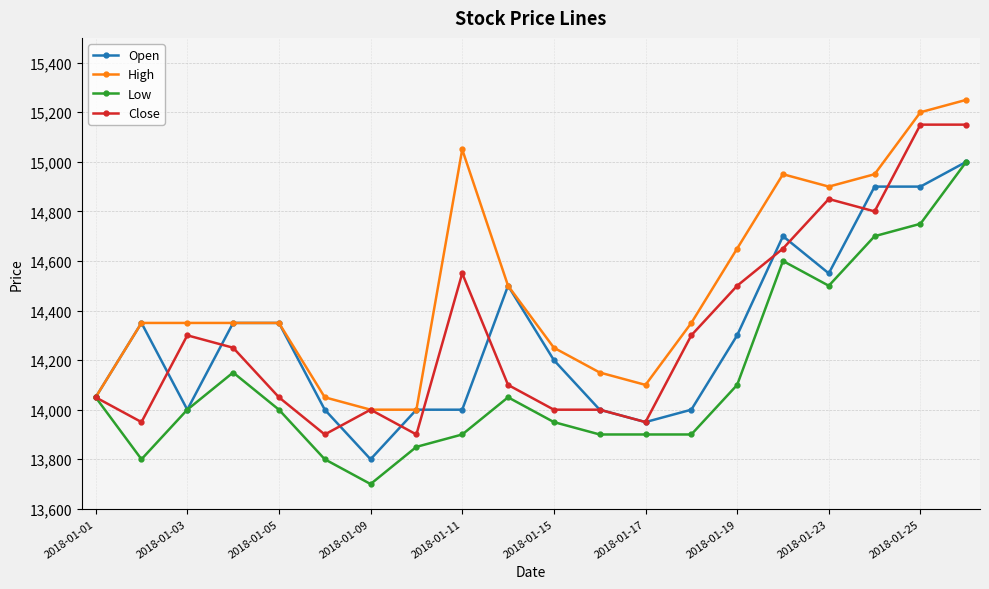

True or false: Low has more than 1 interior local peaks.

True